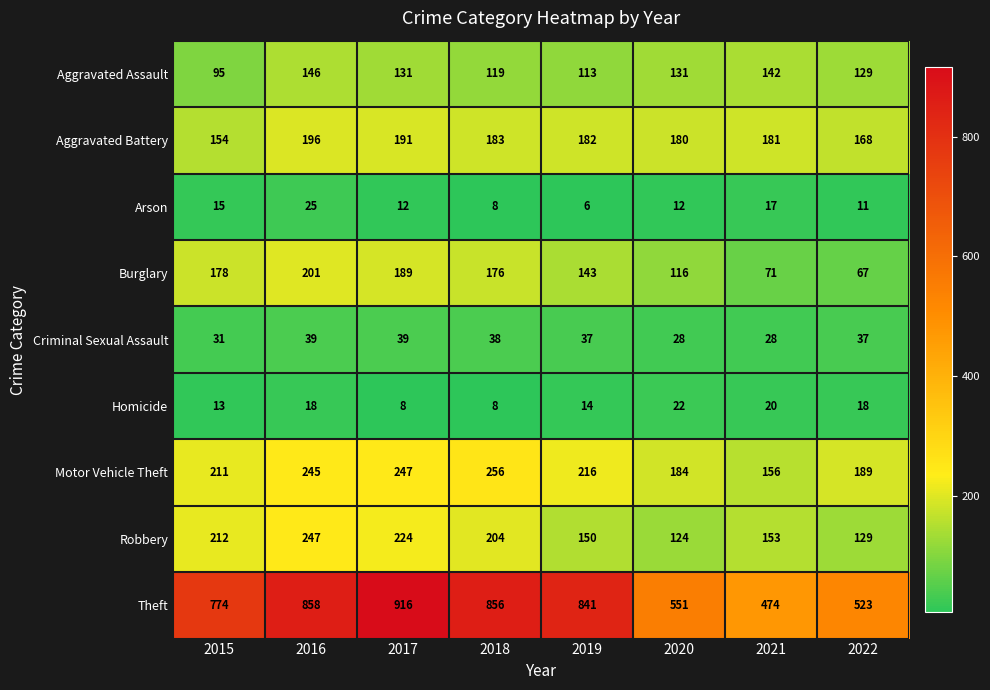

The Robbery series shows 153 at 2021. True or false?

True